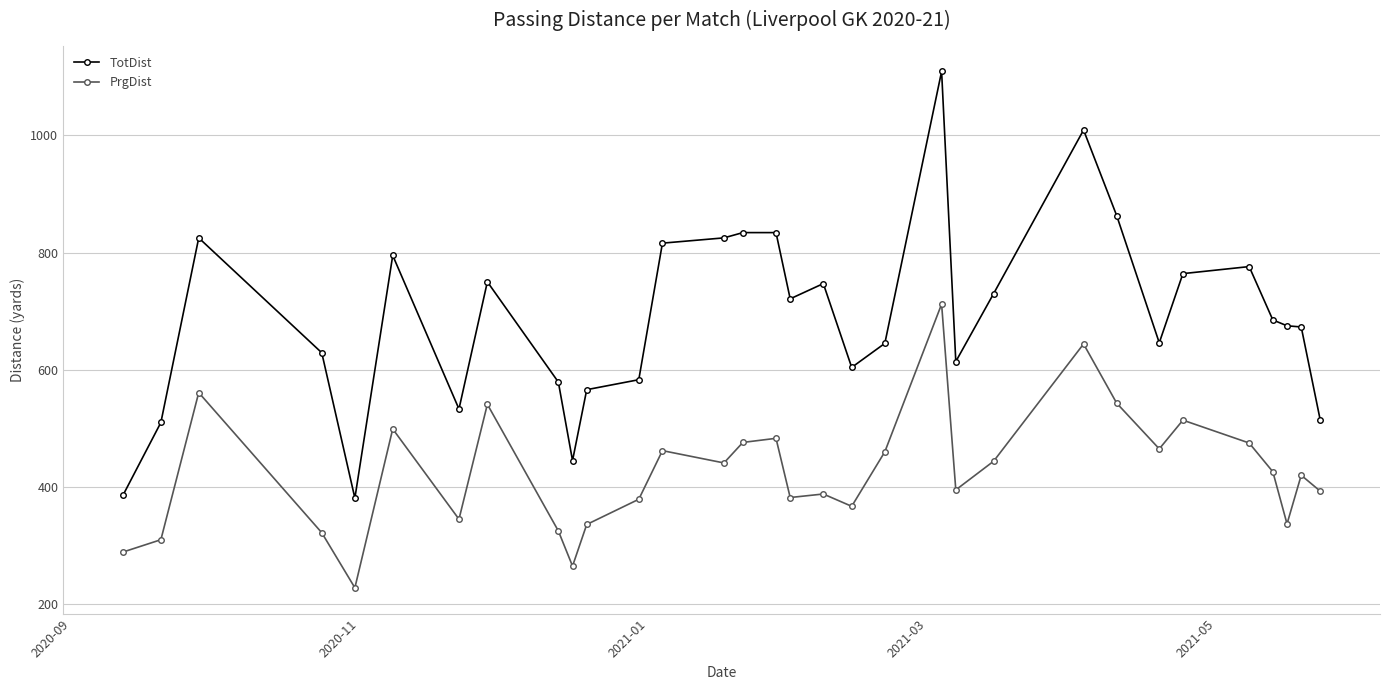

How many categories are shown in the chart?

32